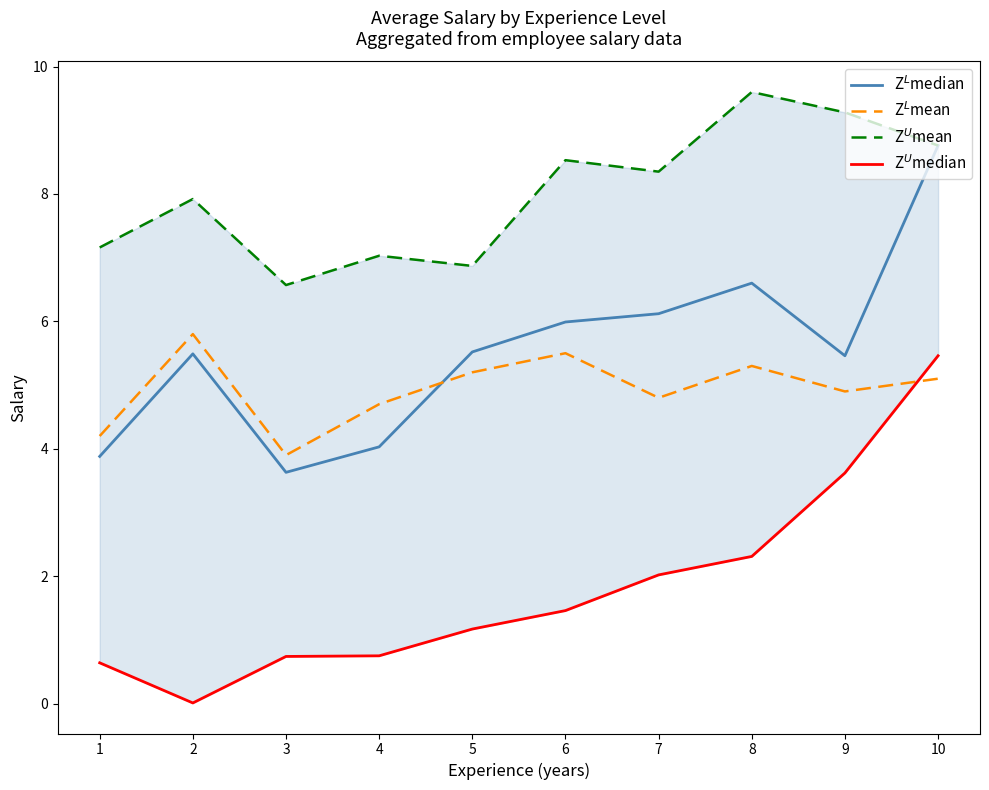

True or false: Z$^U$mean and Z$^U$median cross at least once.

False